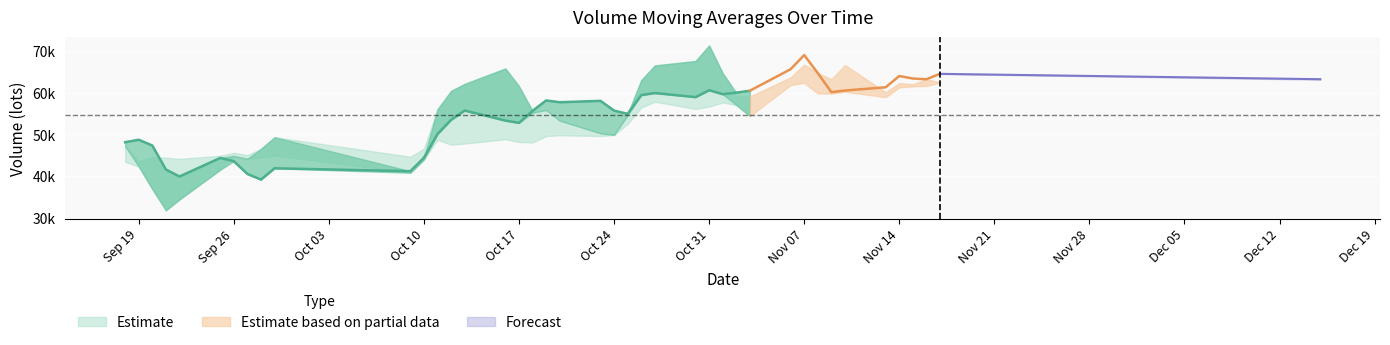

The value of v_ma5 at 7 is 62761.5. True or false?

False